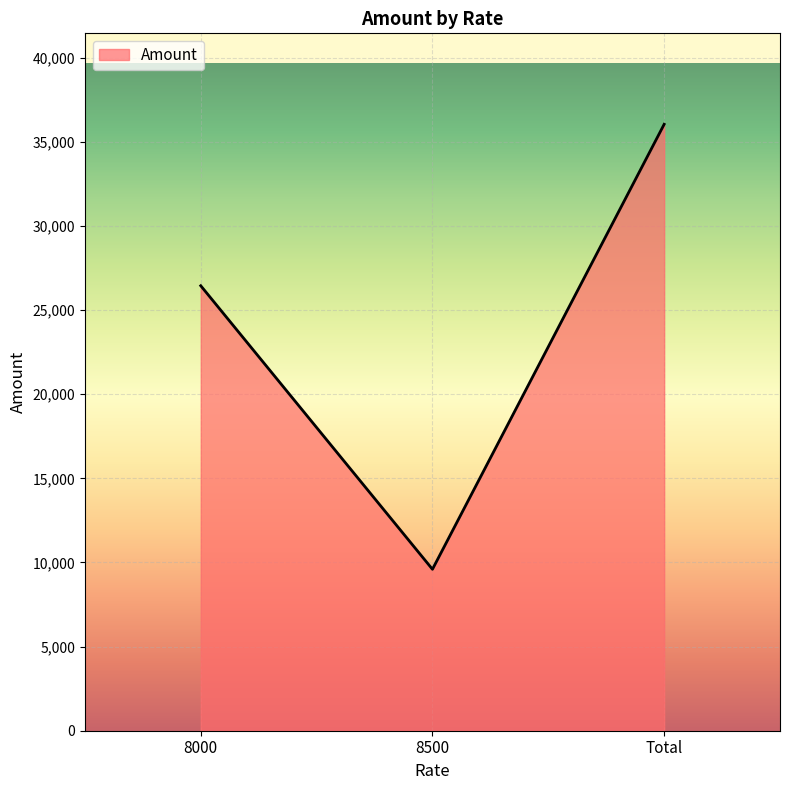

Which label corresponds to the smallest value in the chart?

8500